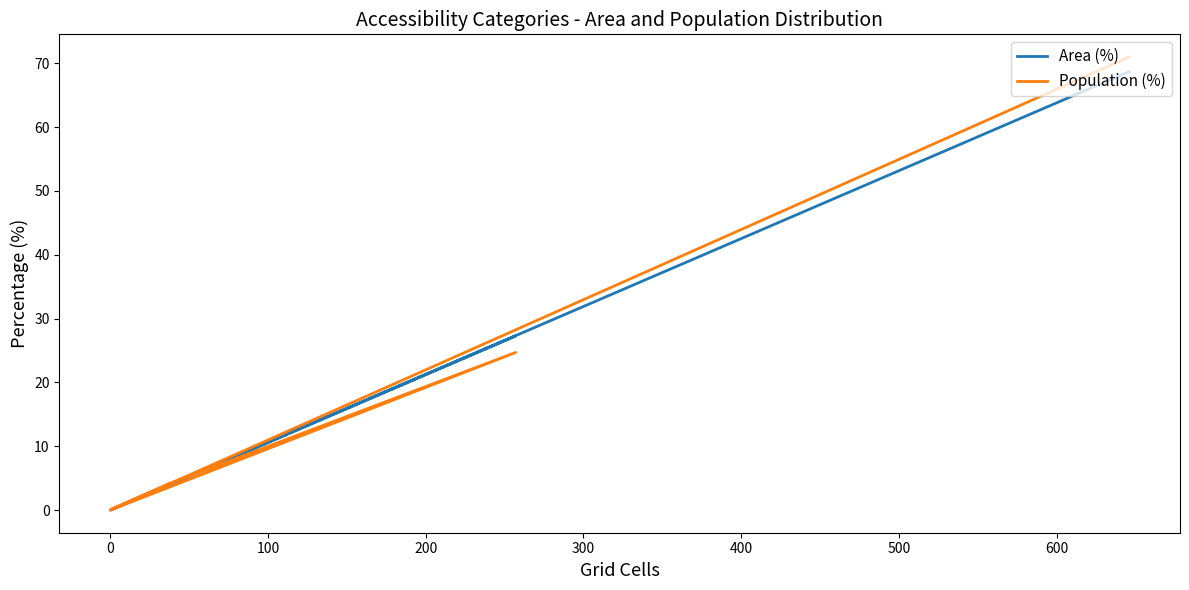

Reading left to right, transcribe all the data shown in this chart.

Area (%): 0.1	3.9	27.3	0.0	0.0	68.7
Population (%): 0.2	4.1	24.7	0.0	0.0	71.0